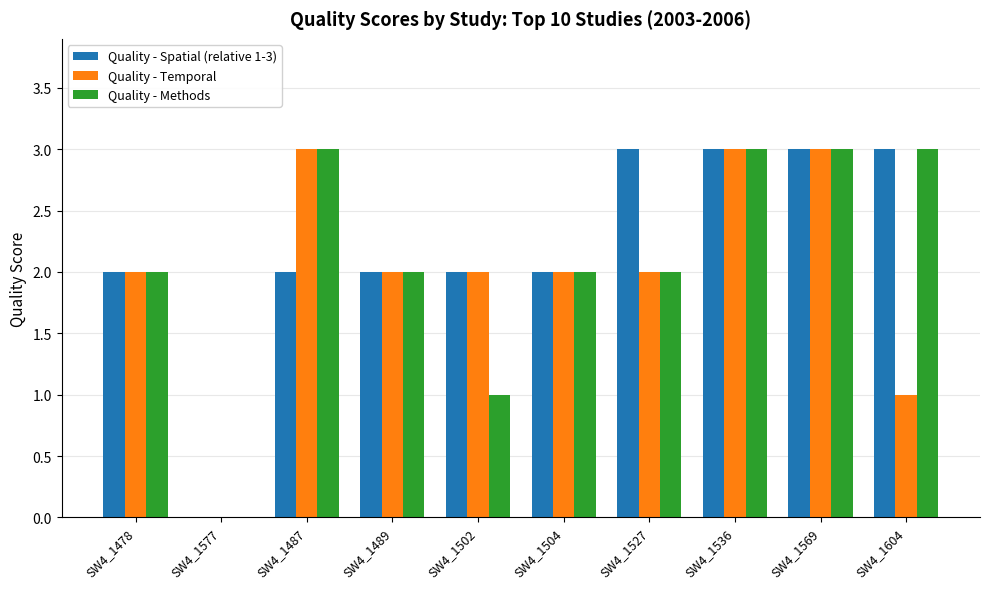

What is the approximate value of Quality - Spatial (relative 1-3) at SW4_1487?

2